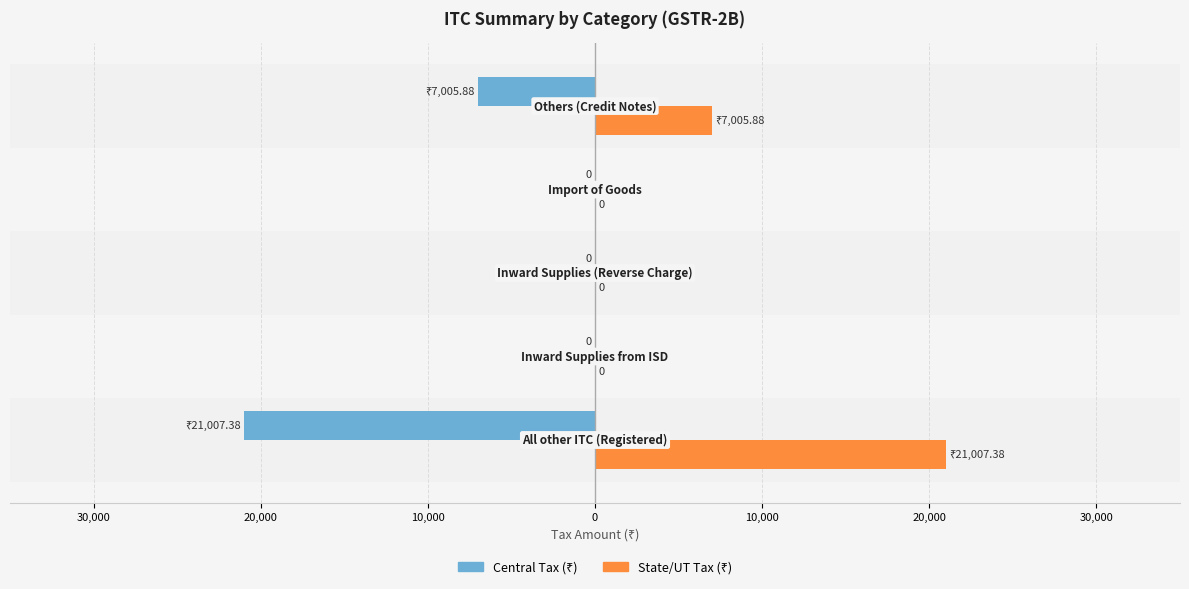

Reading right to left, extract all data points from this chart.

Central Tax (₹): -7005.9	0.0	0.0	0.0	-21007.4
State/UT Tax (₹): 7005.9	0.0	0.0	0.0	21007.4